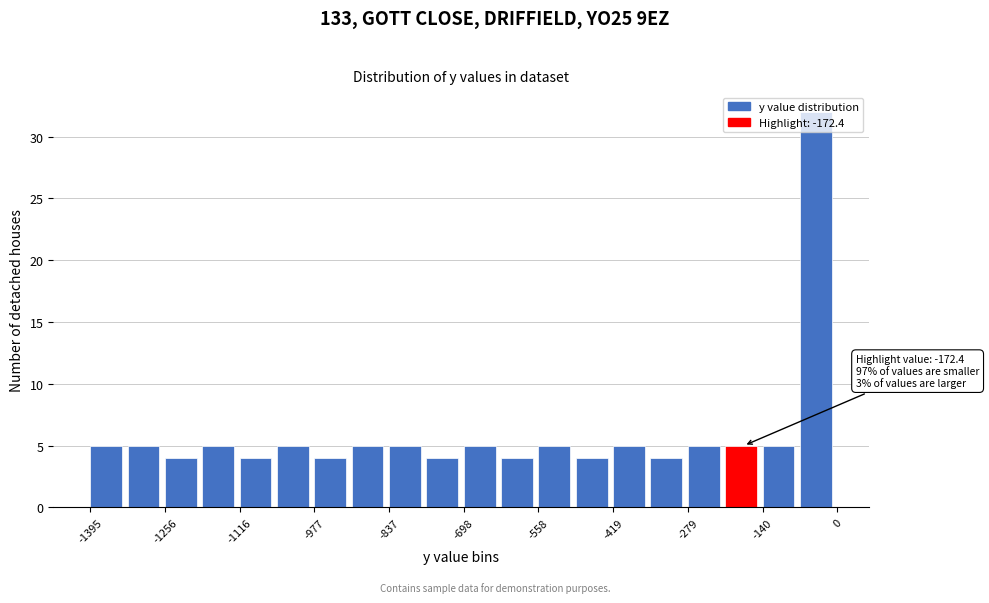

Around what value on the x-axis is the tallest bar? Give the approximate position of its centre, as read against the axis.

-40